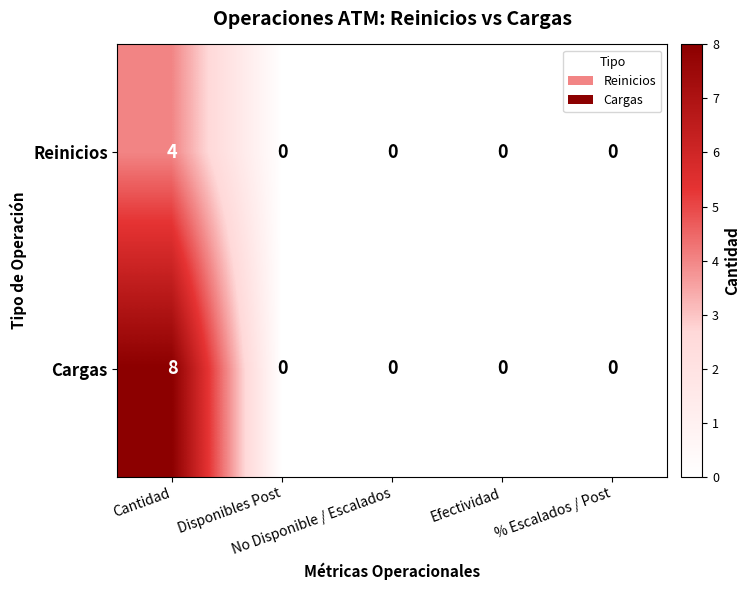

What is the sum of all Cargas values?

8